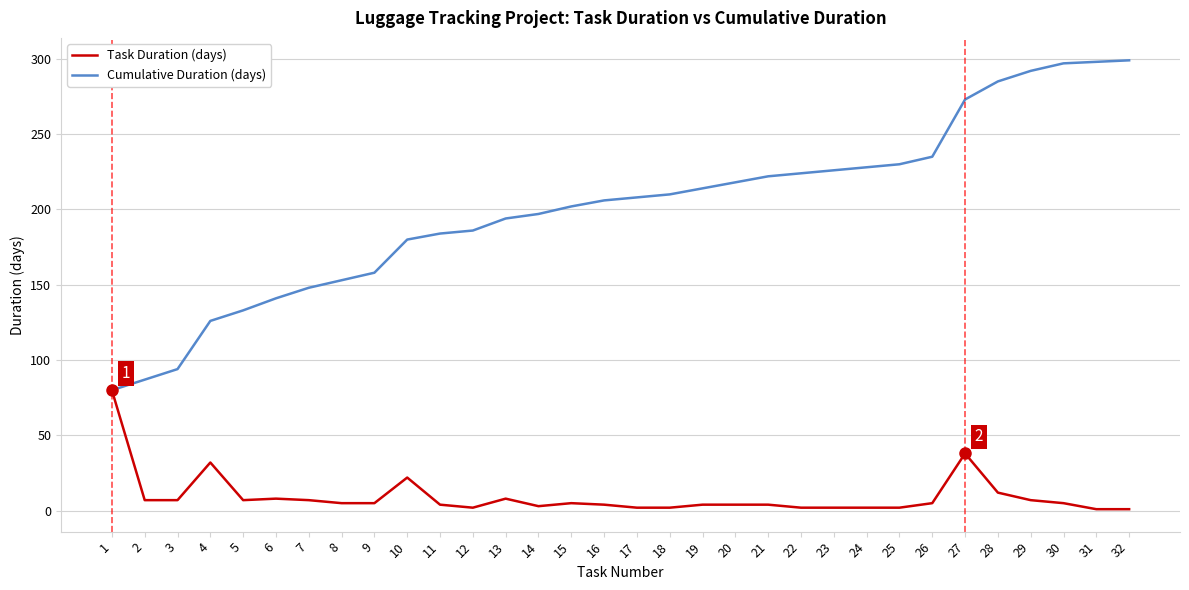

How many lines are shown in the chart?

2